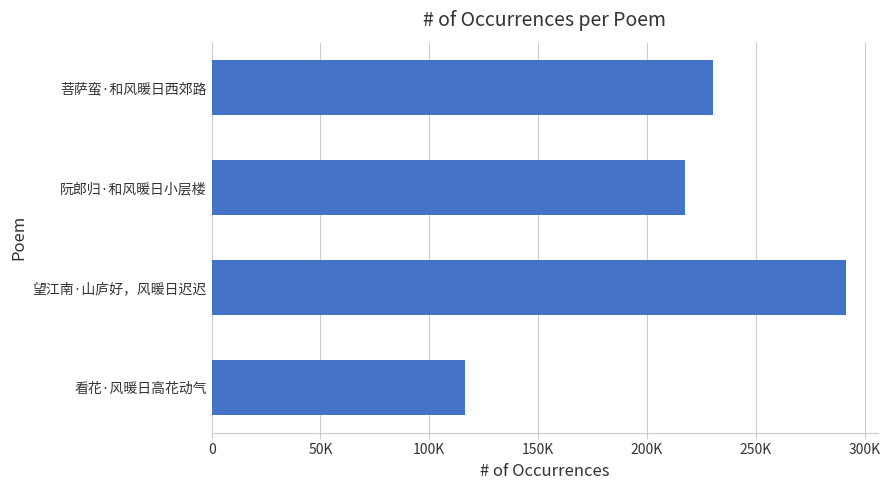

List the labels in order of value, largest first.

望江南·山庐好，风暖日迟迟, 菩萨蛮·和风暖日西郊路, 阮郎归·和风暖日小层楼, 看花·风暖日高花动气